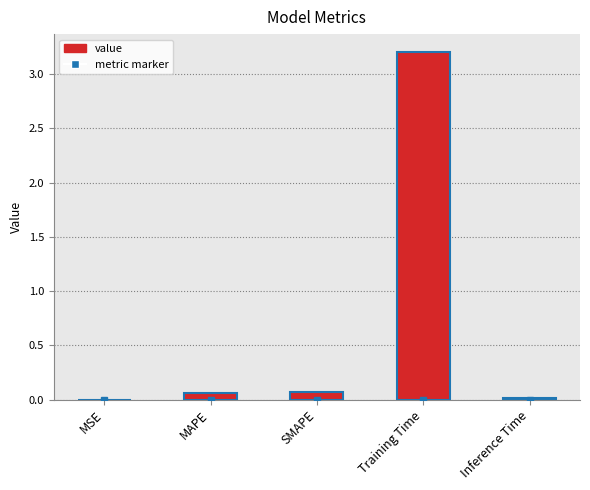

Read the value at Training Time.

3.2